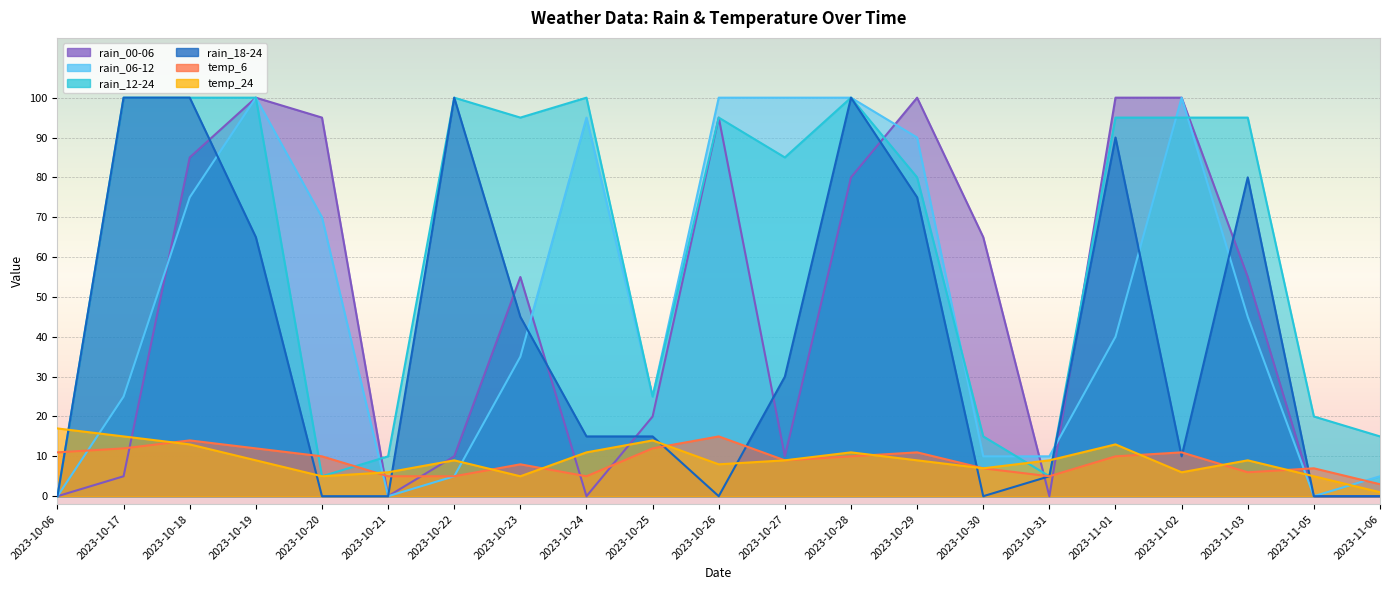

What is the difference between the highest and lowest values at 2023-11-02?

94